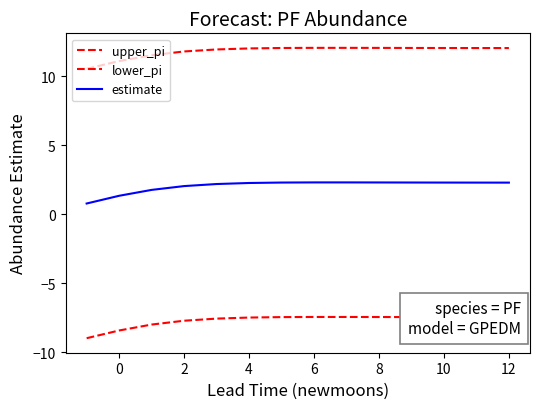

How many interior local peaks does the estimate series have?

1